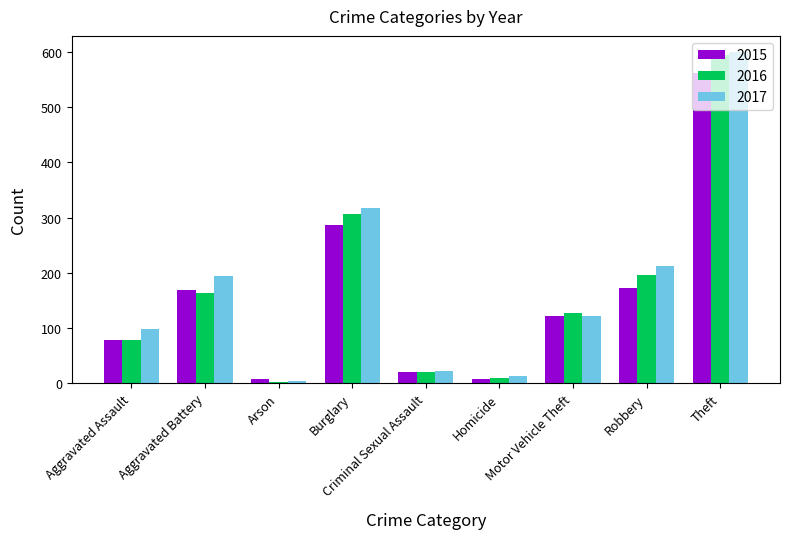

What are all the series names shown in the legend?

2015, 2016, 2017